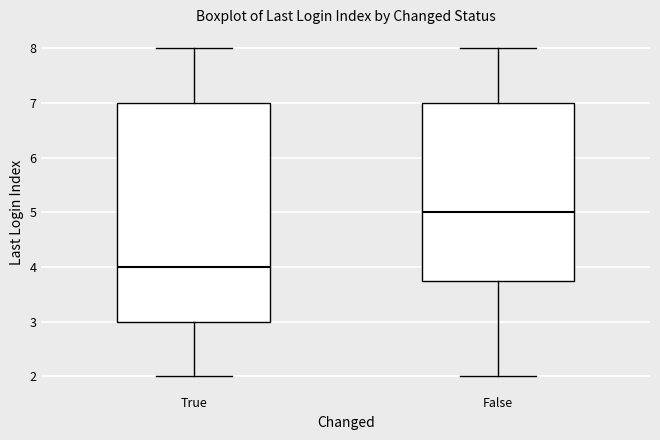

Which box's median line is the lowest?

True